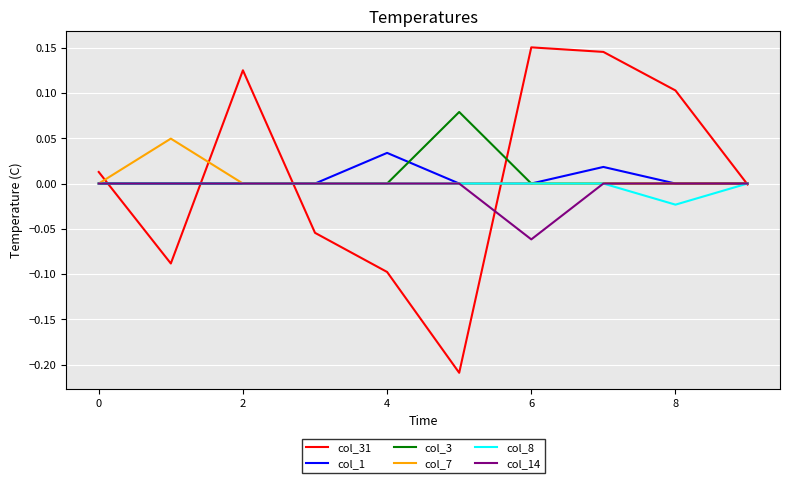

Which series has the largest range (max minus min)?

col_31